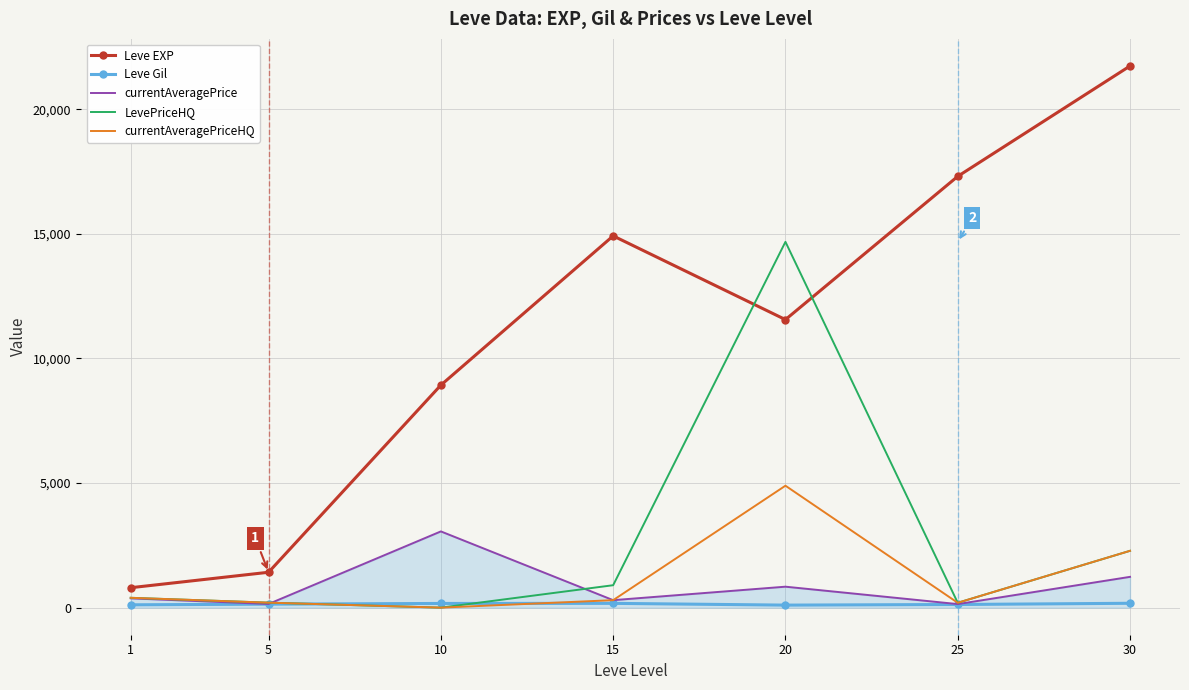

What is the greatest value displayed?

21740.0